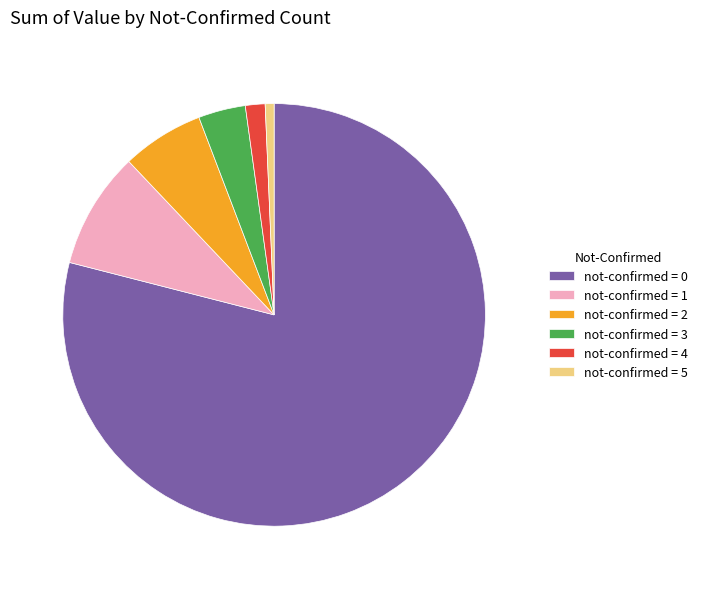

Between not-confirmed = 3 and not-confirmed = 0, which is larger?

not-confirmed = 0